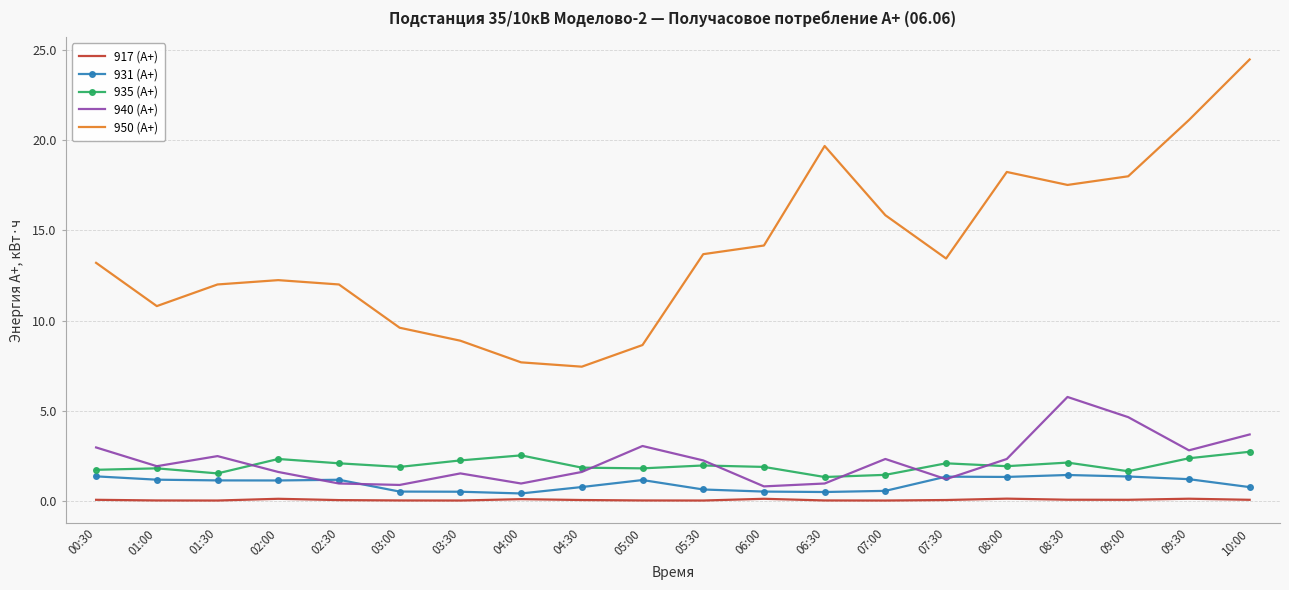

What is the difference between the maximum and minimum values in the 950 (А+) series?

17.0